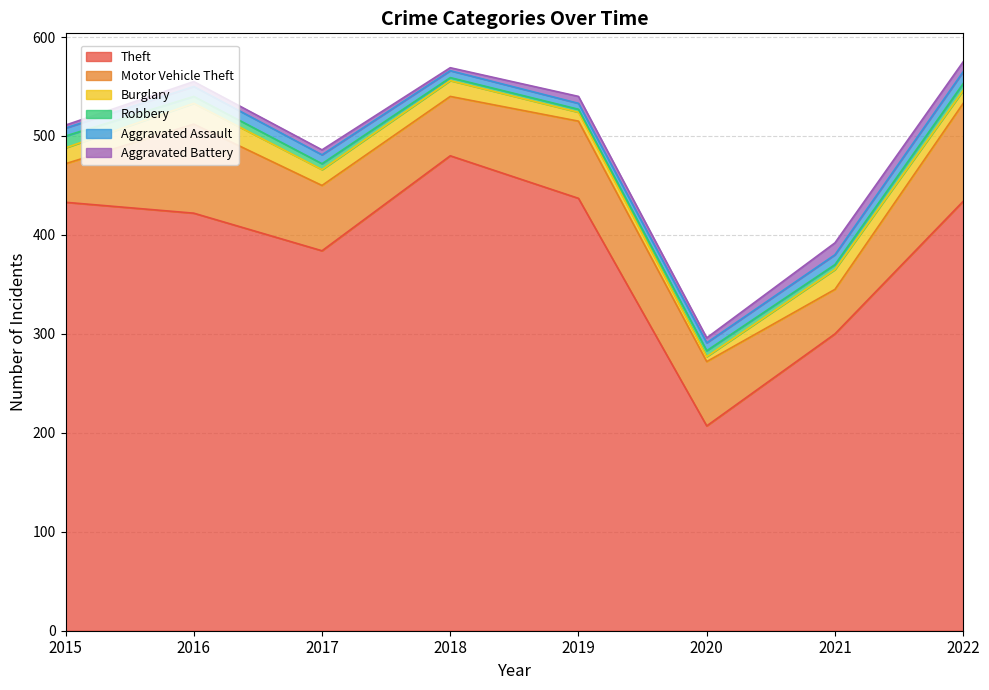

At how many categories does at least one series exceed 111?

8